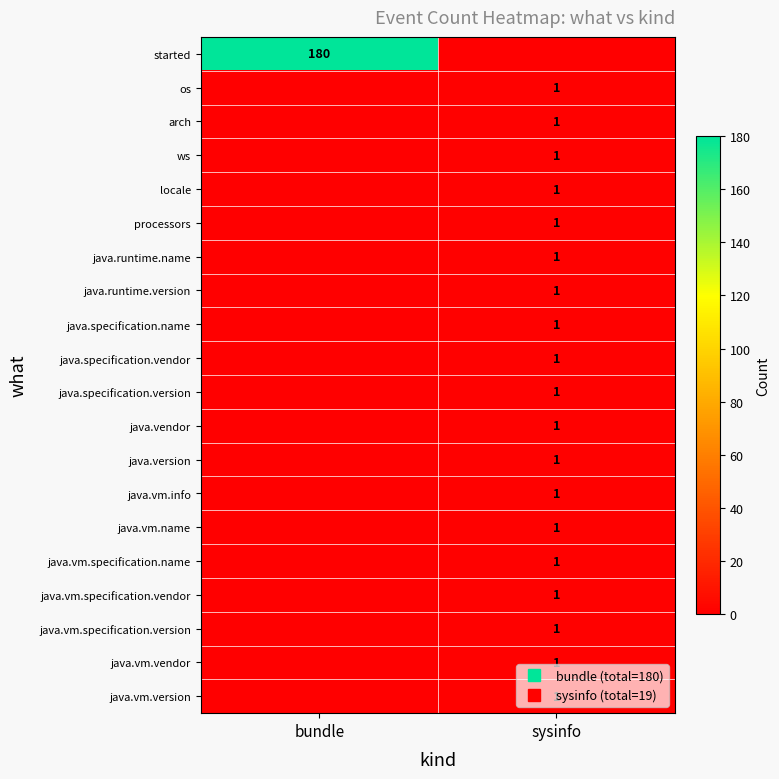

Between sysinfo and bundle, which is larger?

bundle